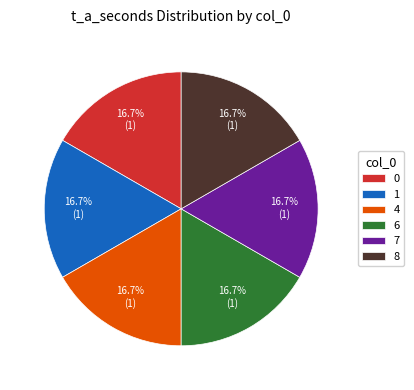

Is 0 the majority of the pie?

No